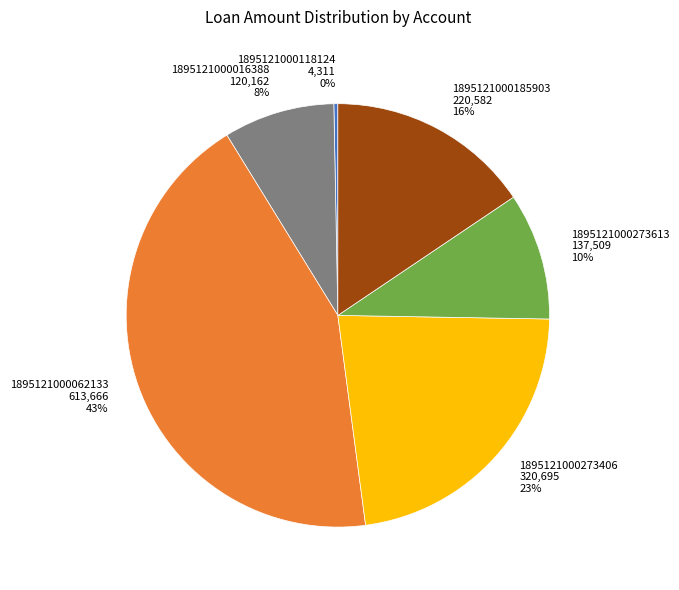

What is the smallest slice in the pie chart?

1895121000118124